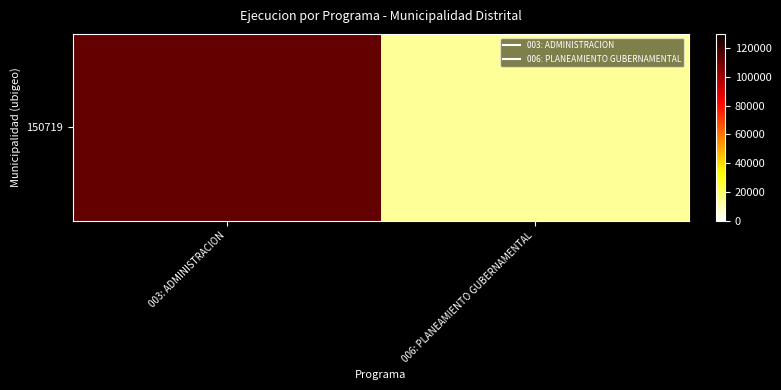

Count the values in the range 13434 to 112706.

2